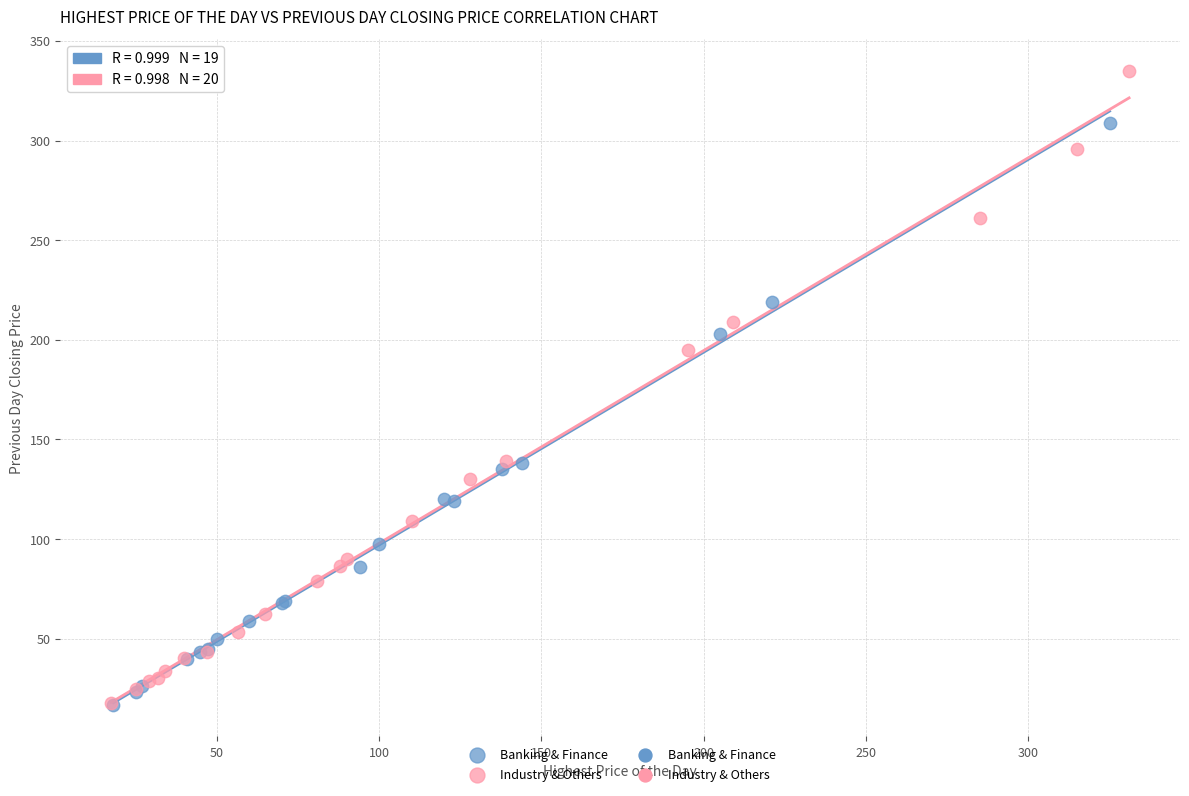

Which series contains the highest Y value?

Industry & Others